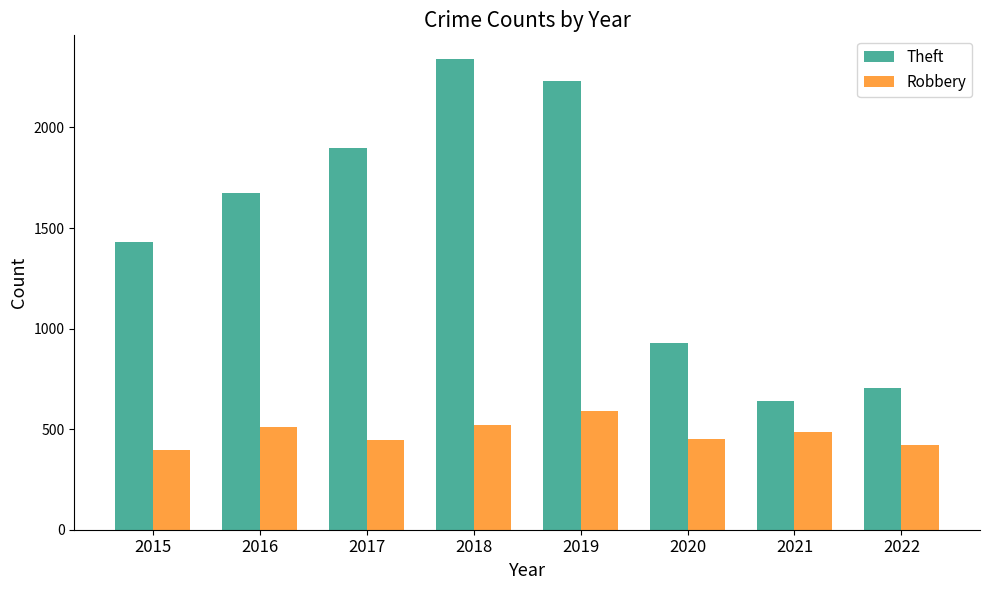

What is the sum of all Robbery values?

3816